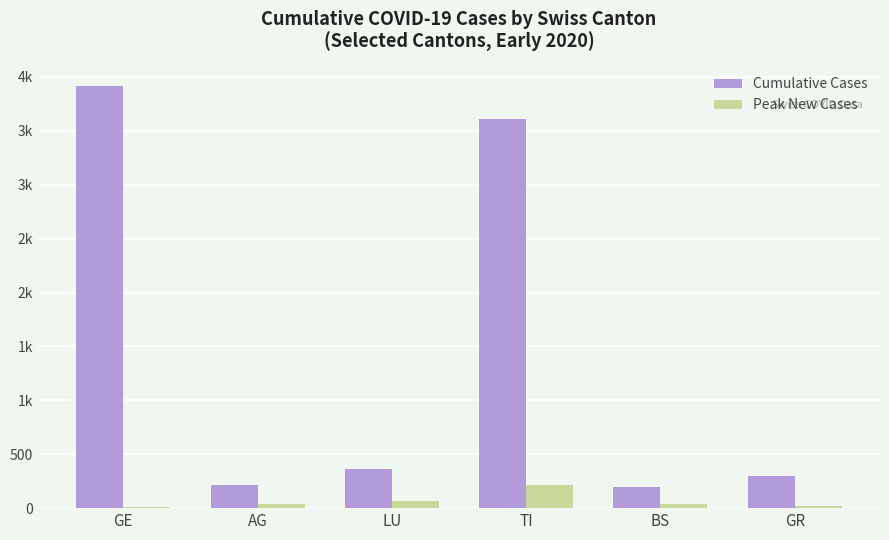

What is the difference between the Peak New Cases values at GR and GE?

10